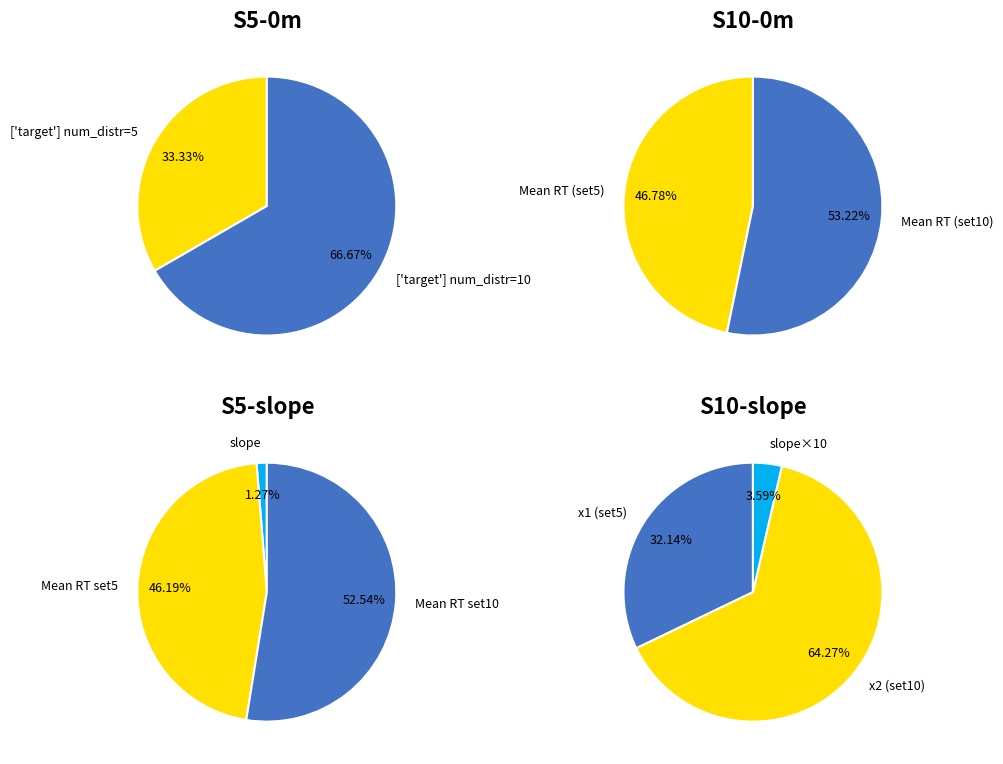

Does any single category account for the majority?

Yes